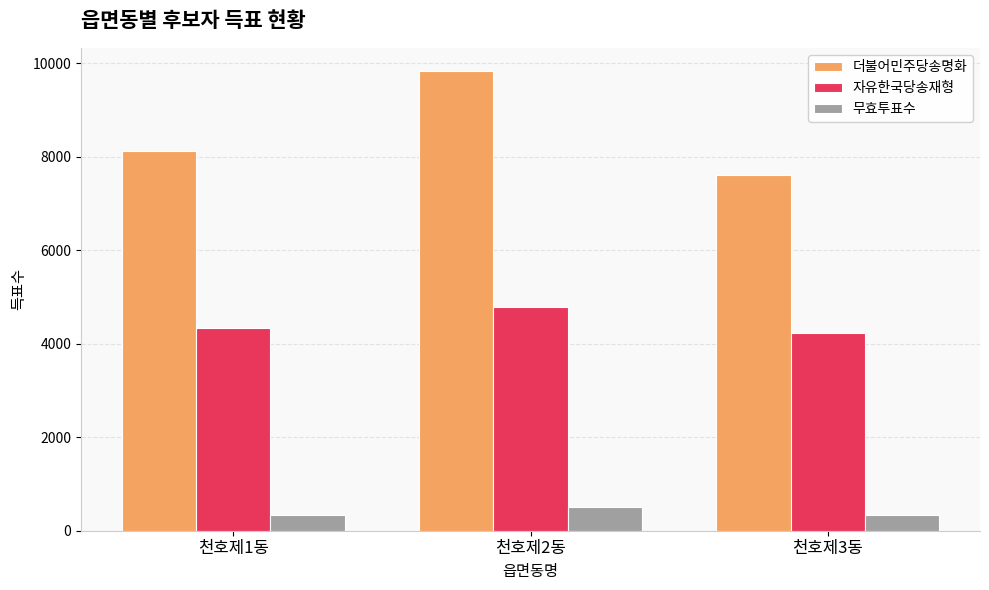

Which category has the lowest value in the 자유한국당송재형 series?

천호제3동